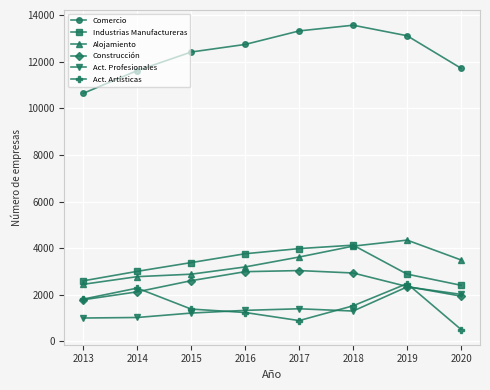

The Act. Profesionales series shows 1001 at 2013. True or false?

True